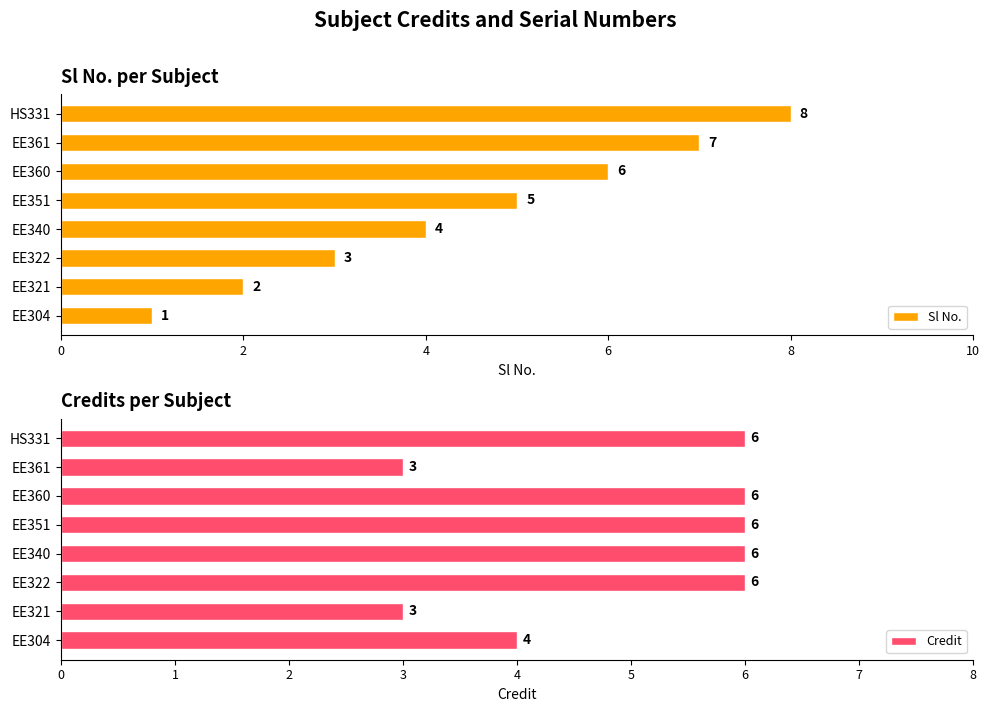

The value of Credit at EE361 is 4. True or false?

False